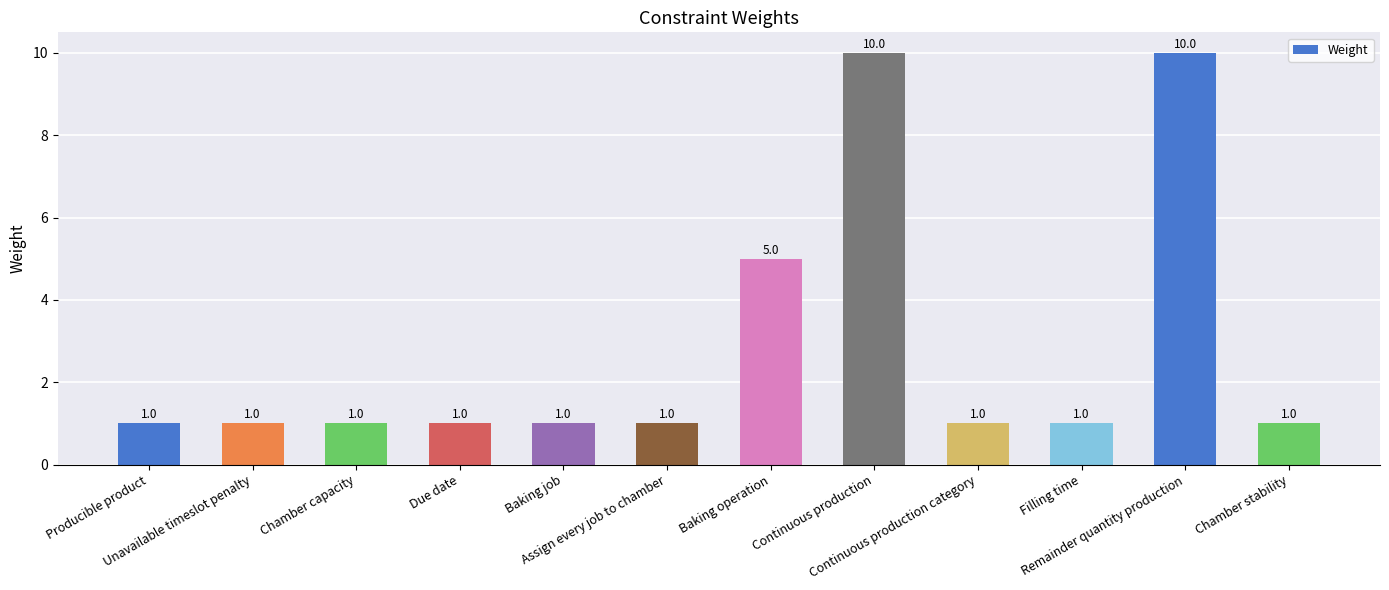

Read the value at Producible product.

1